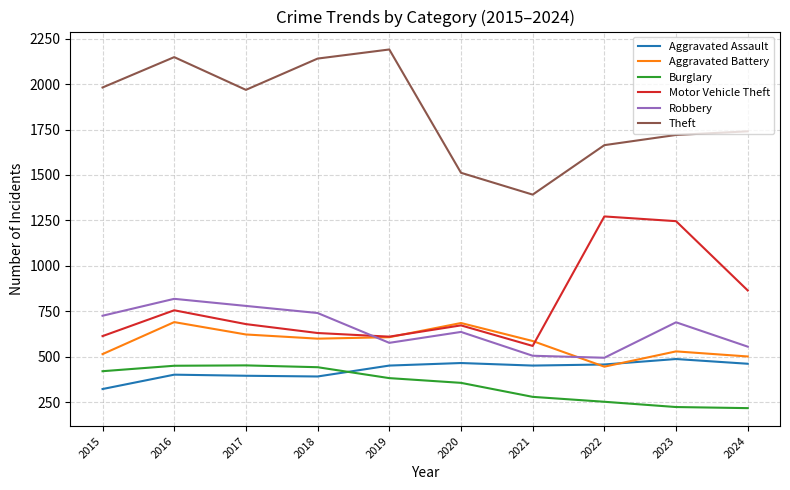

What is the difference between the highest and lowest values at 2017?

1572